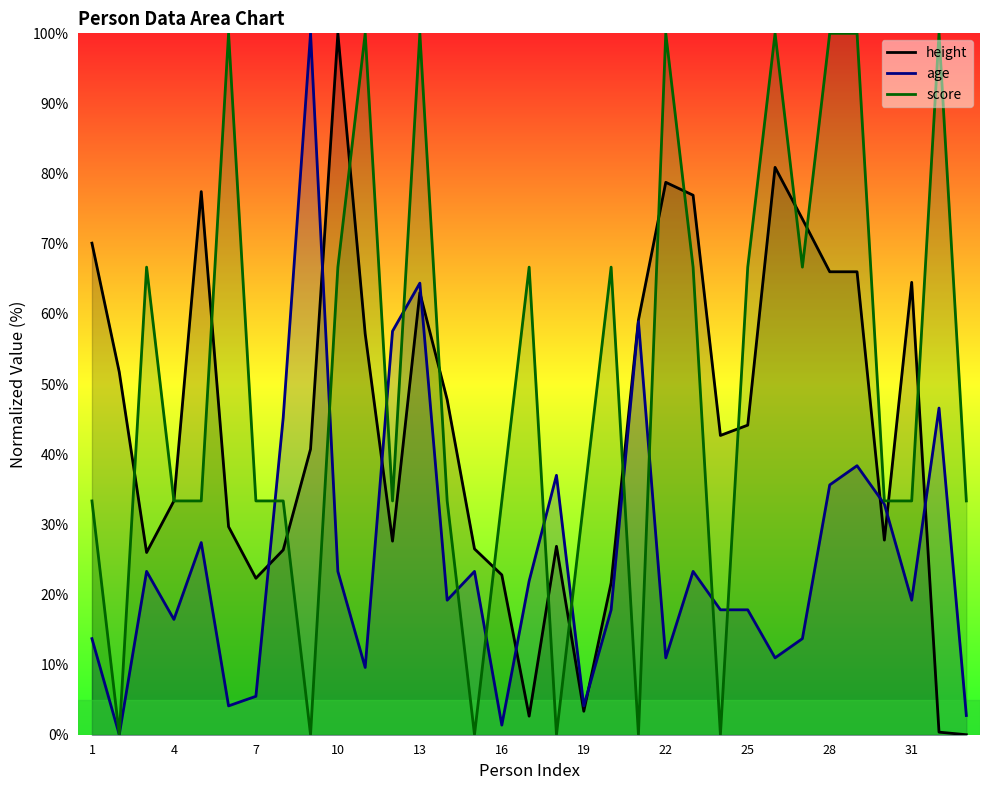

How many values in height are above zero?

32